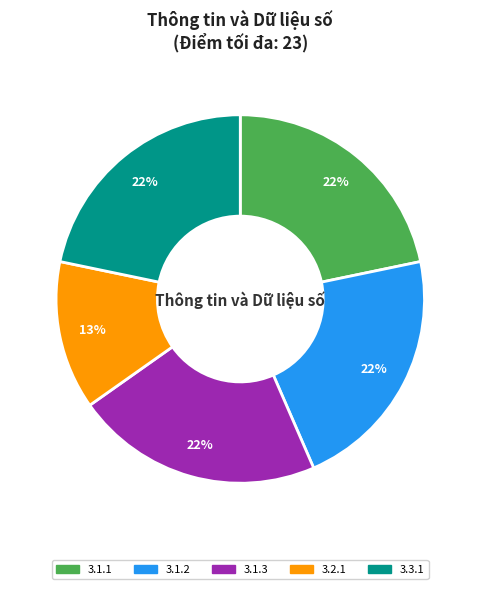

Does any single category account for the majority?

No